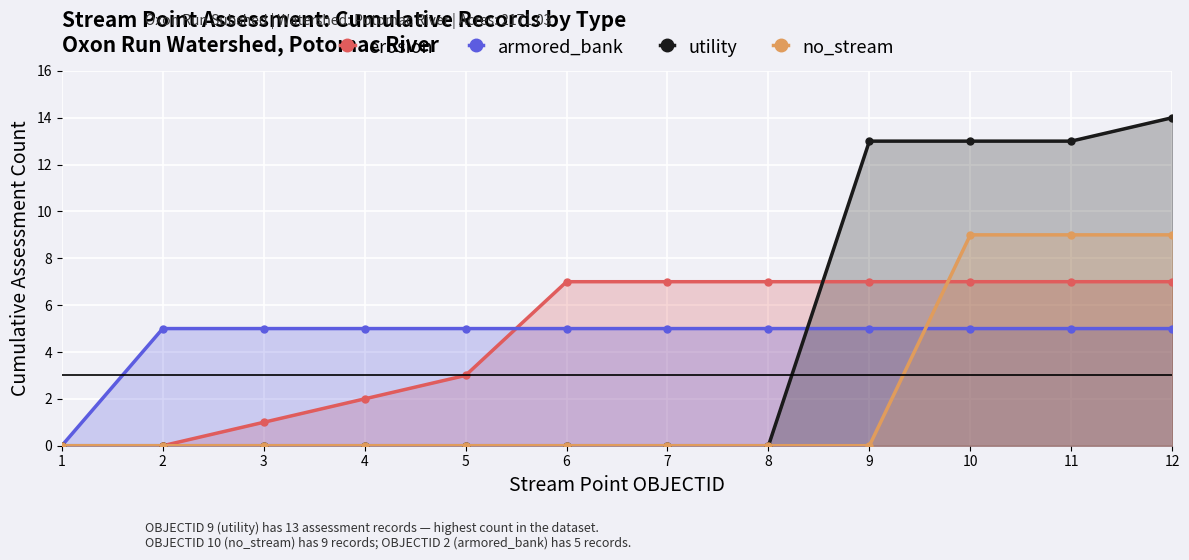

Where is erosion nearest to the value 3?

5